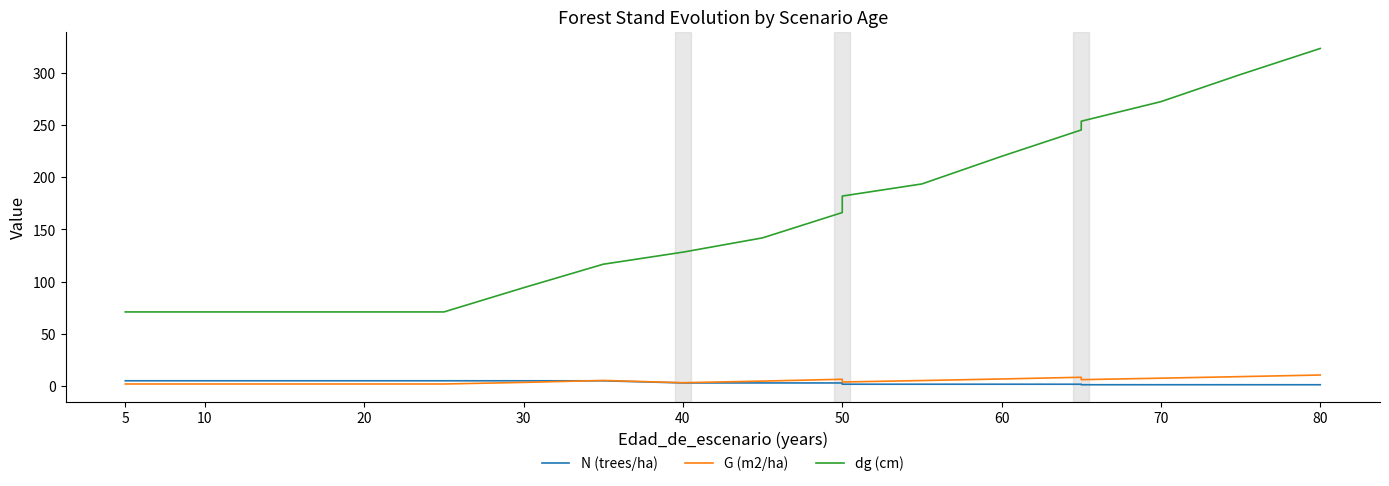

How many data points in G (m2/ha) are above 4?

10